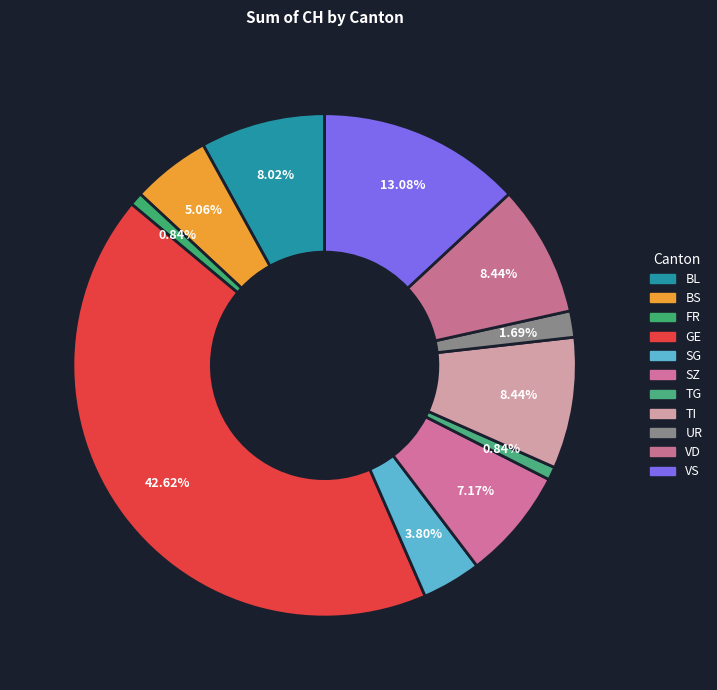

What is the smallest slice in the pie chart?

FR